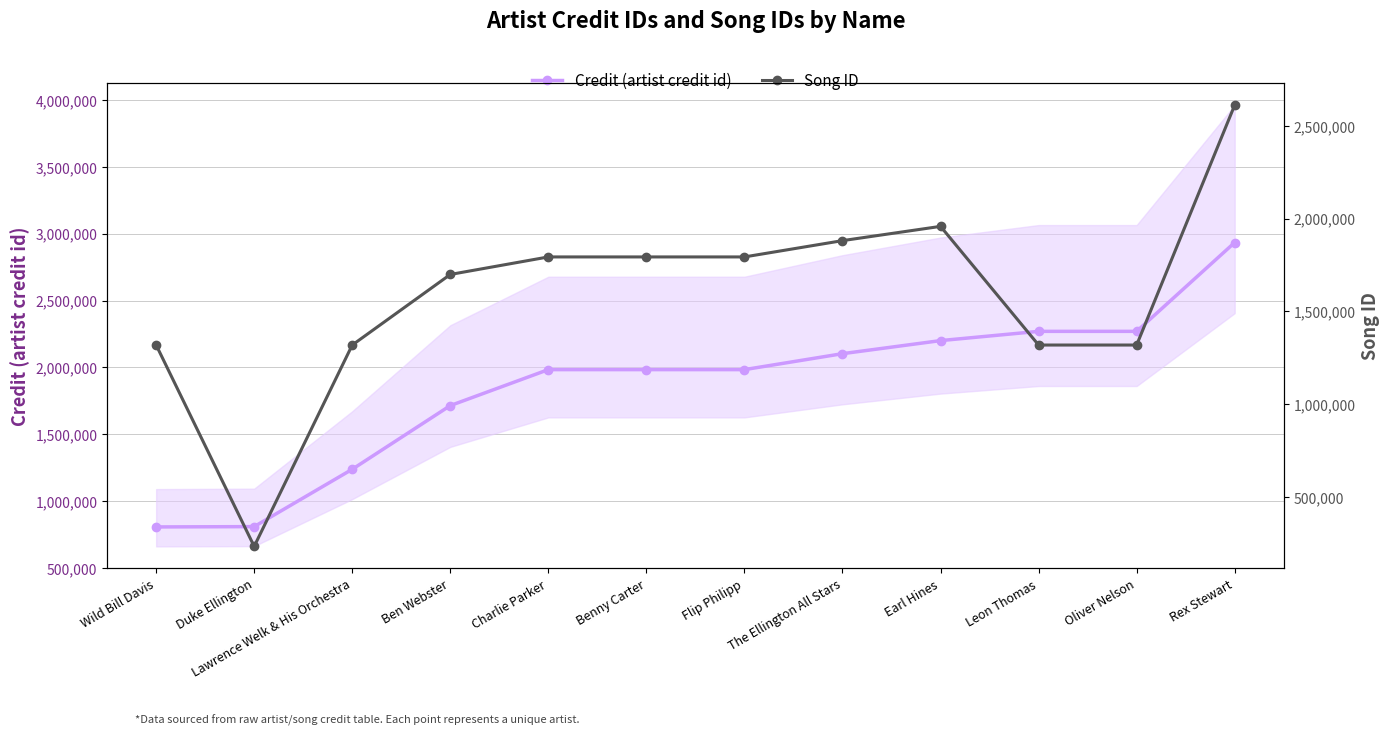

What is the label of the 5th point from the left?

Charlie Parker